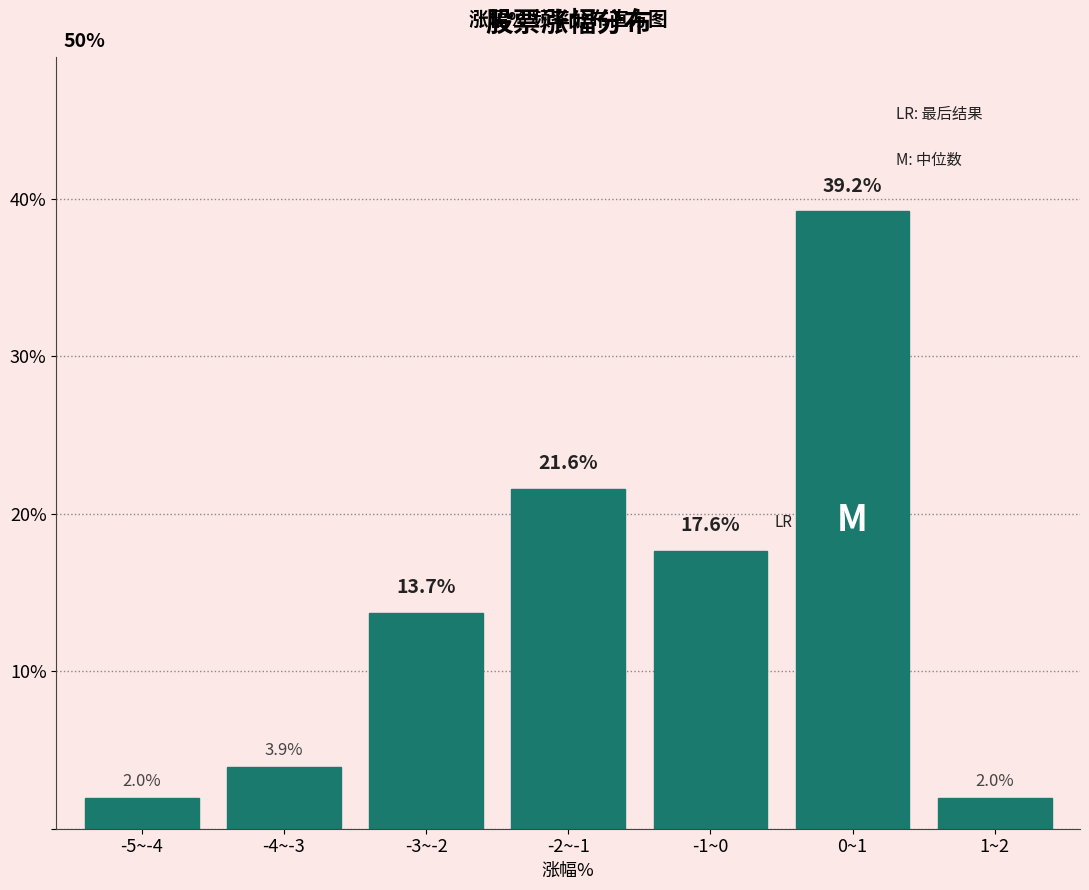

Reading left to right, what are all the values shown in this chart?

-5~-4=2.0	-4~-3=3.9	-3~-2=13.7	-2~-1=21.6	-1~0=17.6	0~1=39.2	1~2=2.0